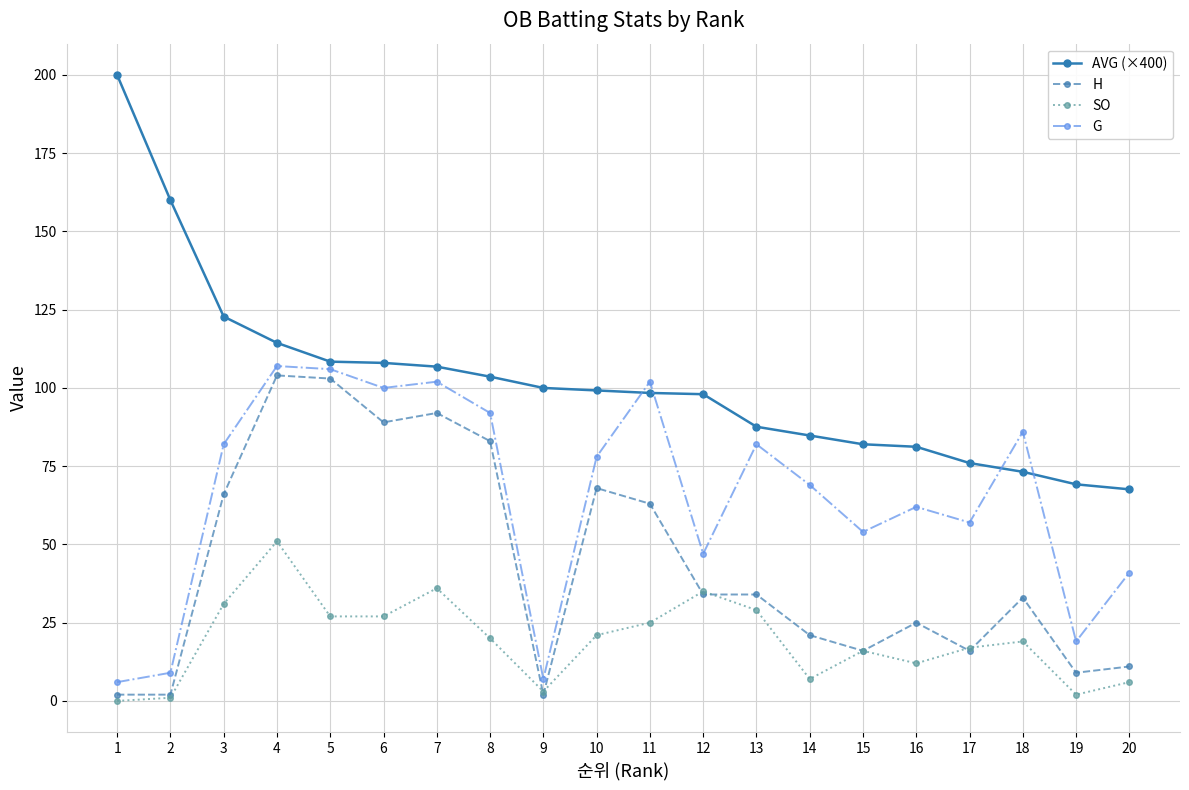

The value of G at 12 is 62.8. True or false?

False